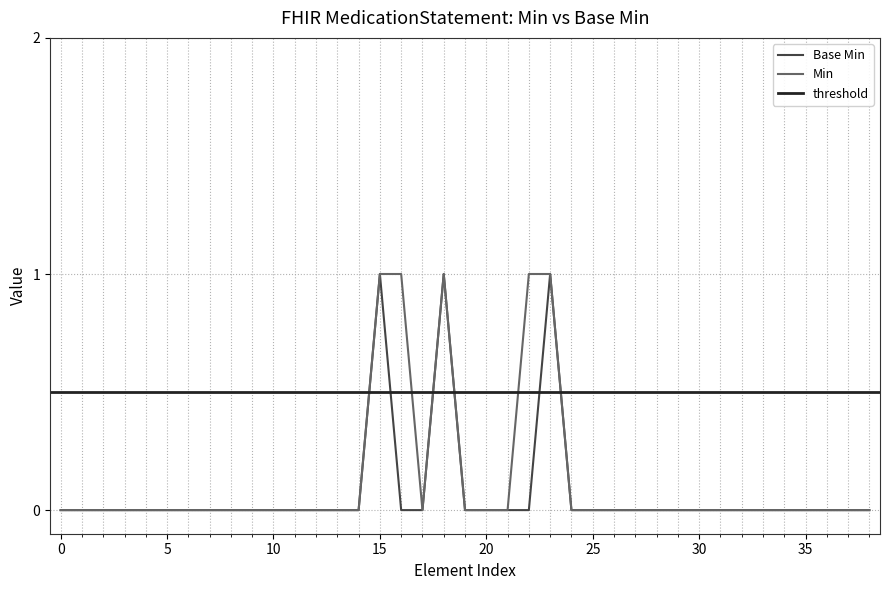

Reading left to right, transcribe all the data shown in this chart.

0	0	0	0	0	0	0	0	0	0	0	0	0	0	0	1	0	0	1	0	0	0	0	1	0	0	0	0	0	0	0	0	0	0	0	0	0	0	0